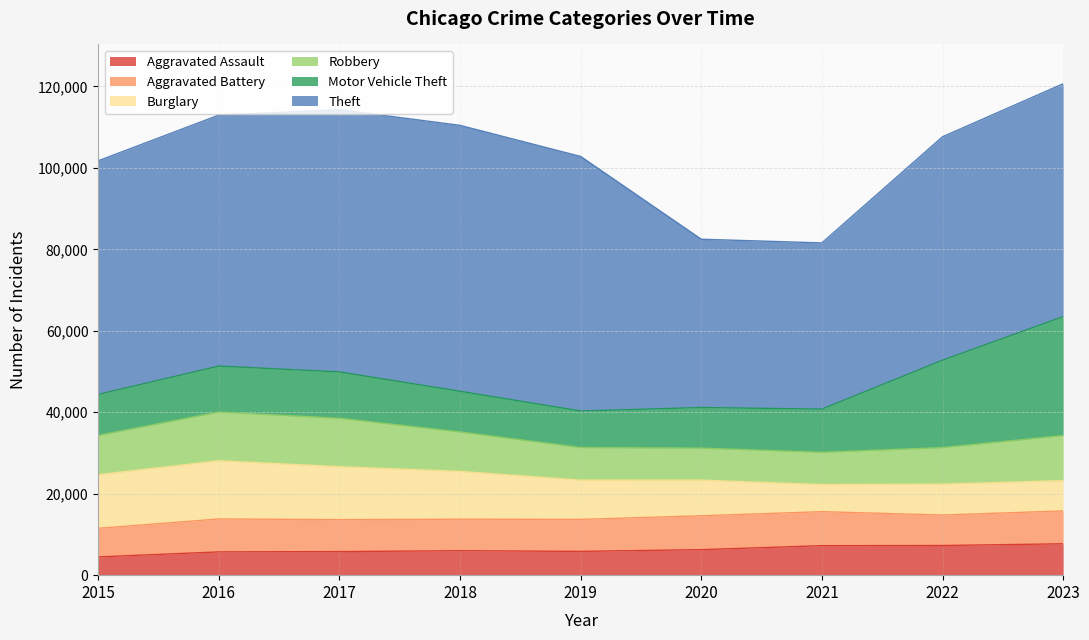

After their last crossing, which series has the higher values: Motor Vehicle Theft or Robbery?

Motor Vehicle Theft